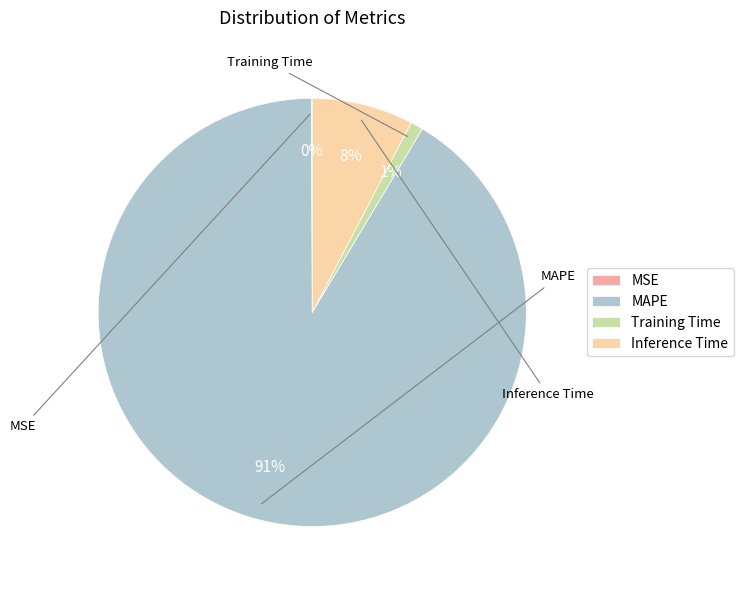

What percentage do Training Time and MSE together represent?

1.0%